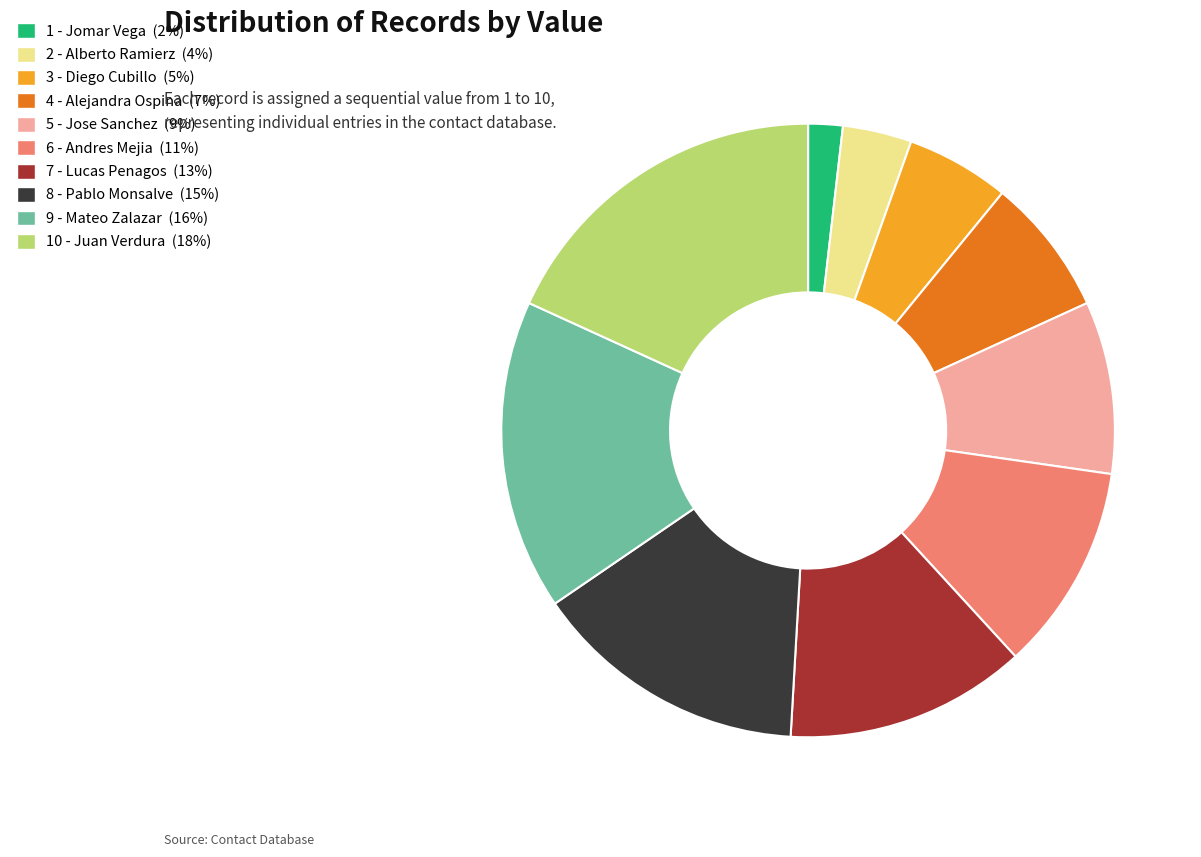

Is it true that 10 - Juan Verdura is 18% of the pie?

True